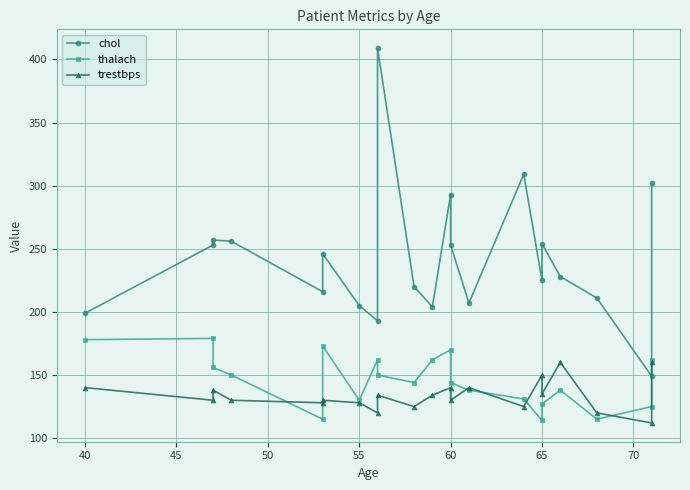

Rank the series at 60 from highest to lowest value.

chol, thalach, trestbps